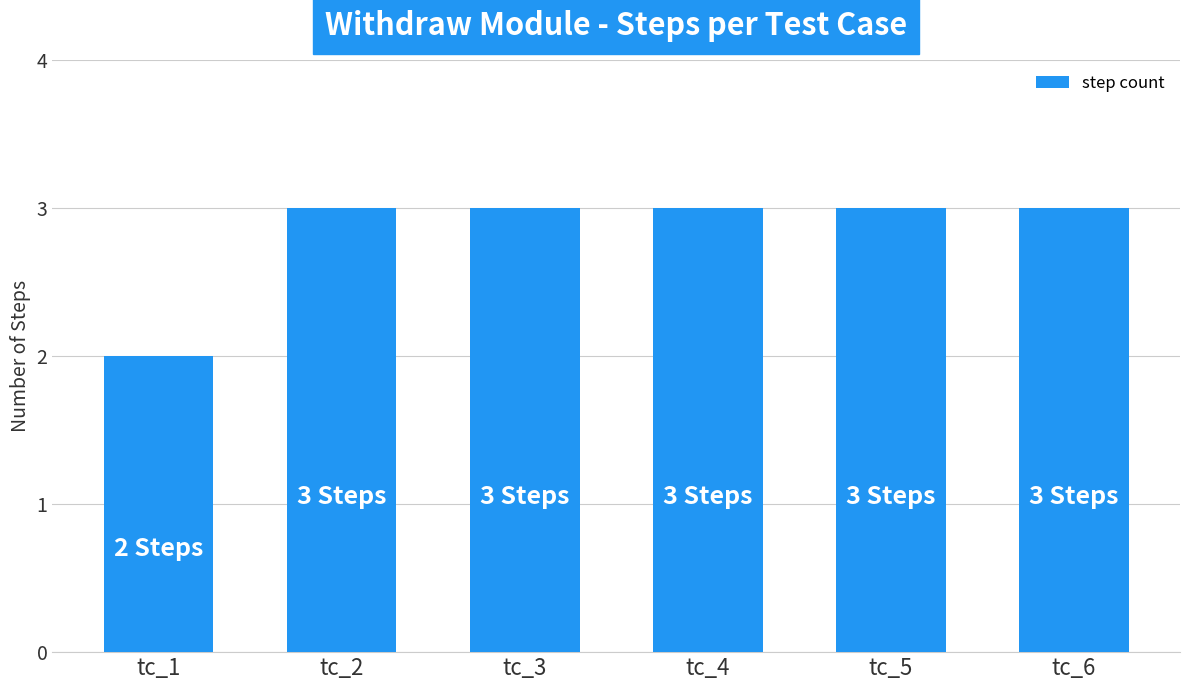

What is the difference between the maximum and minimum values?

1